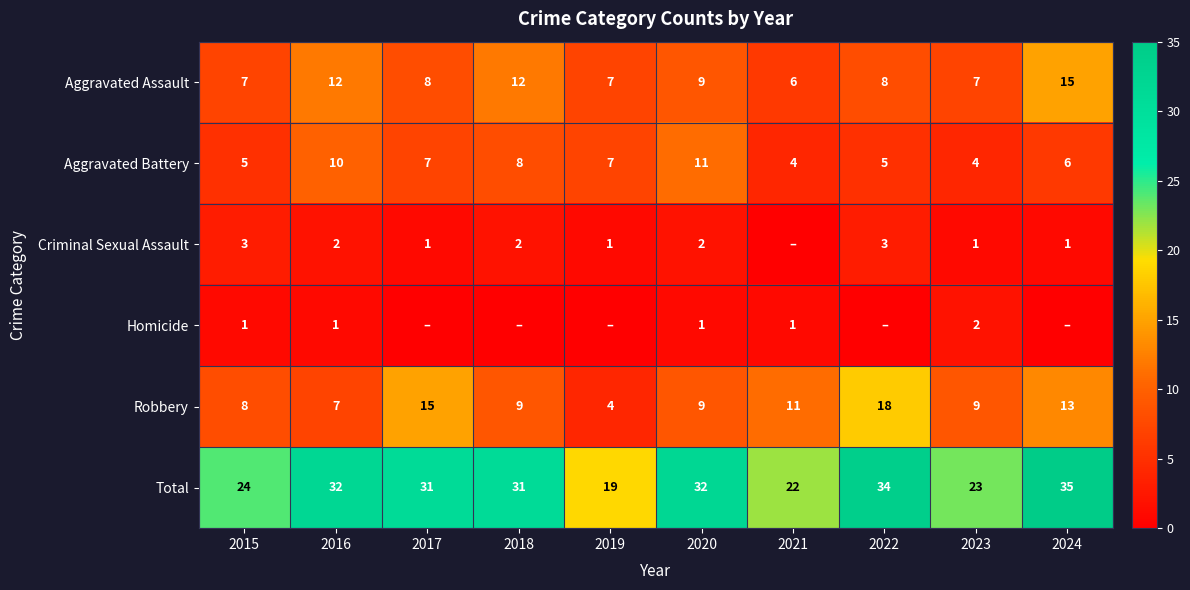

Where does the Robbery series first go above 9?

2017